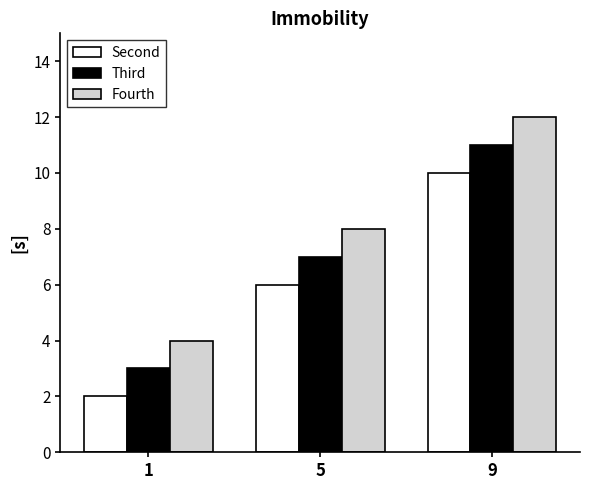

Rank the series by their average value, from lowest to highest.

Second, Third, Fourth